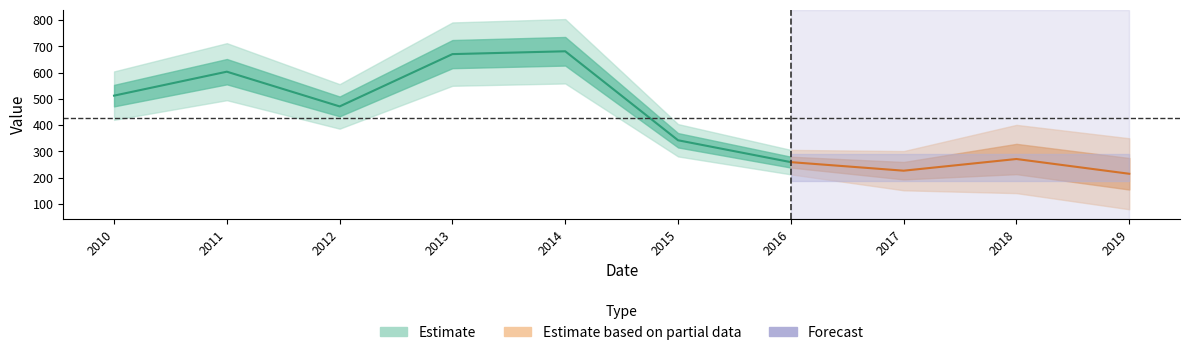

What is the approximate value at 2013-04-15?

670.1